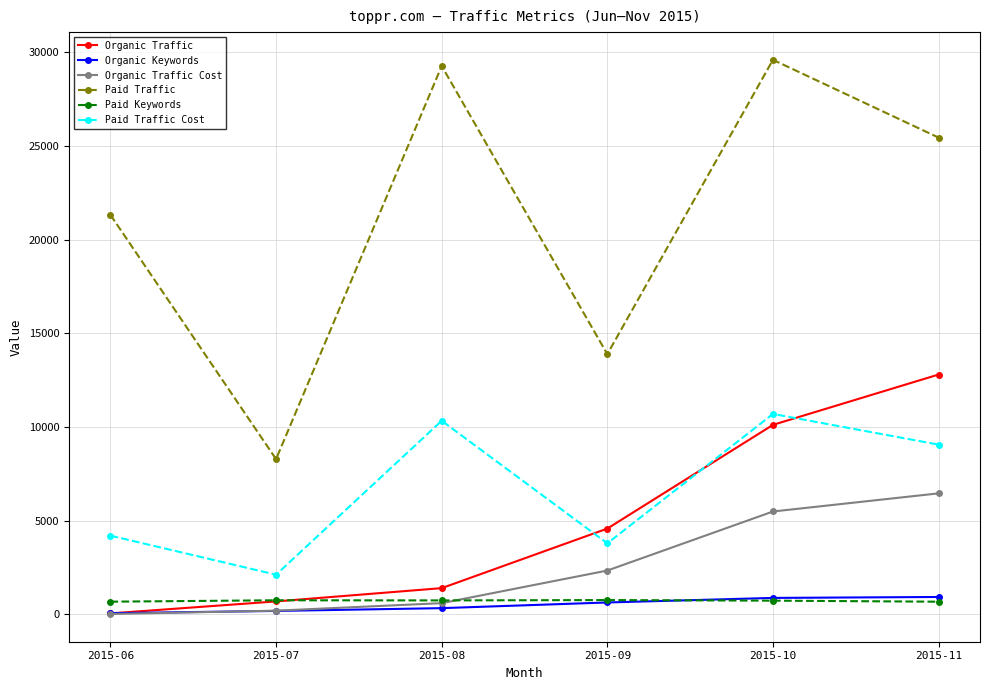

Which series has the largest total across all categories?

Paid Traffic